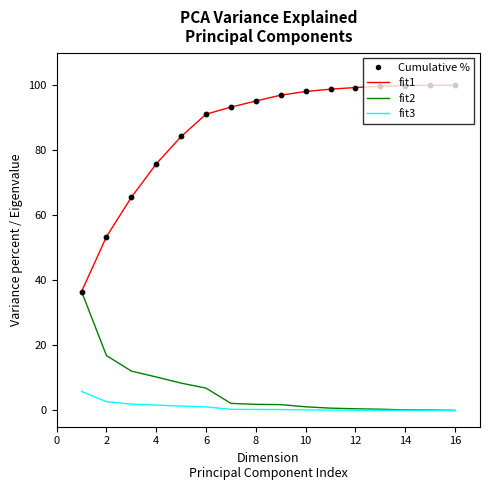

Which series has the largest total across all categories?

fit1